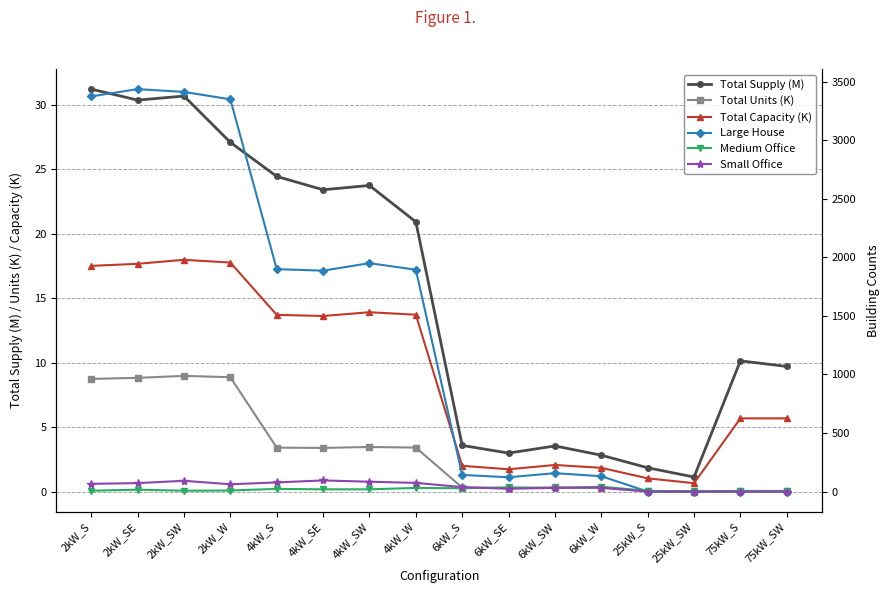

Is it true that Large House equals 2857.0 at 4kW_SE?

False